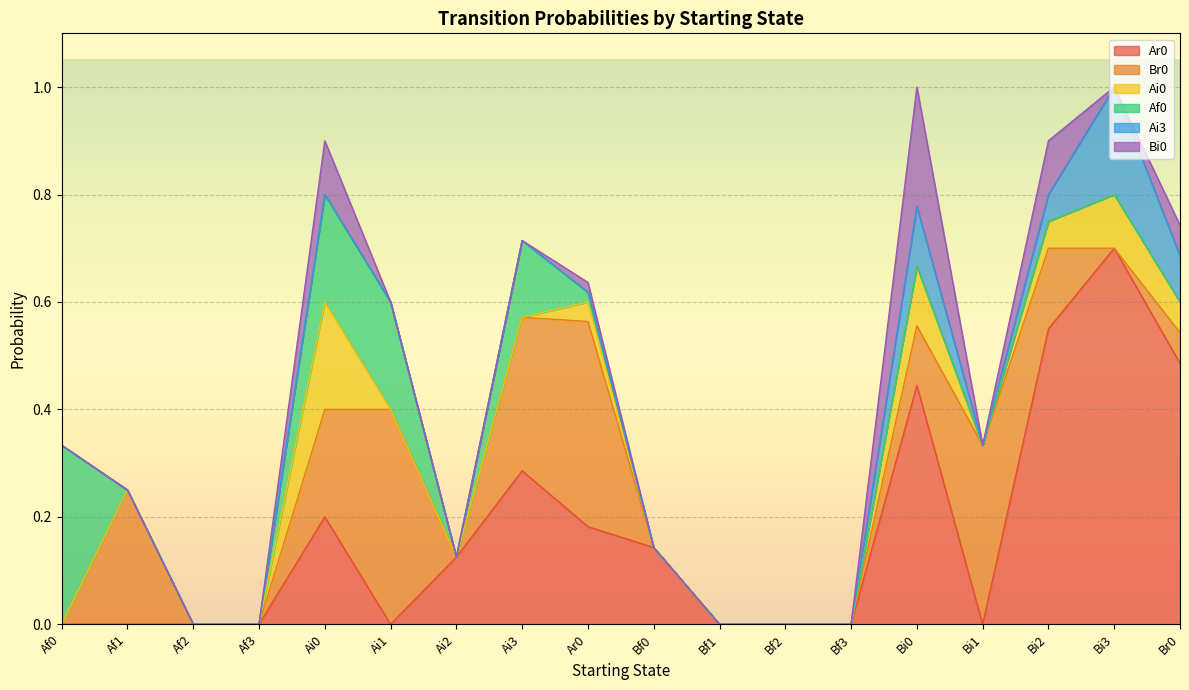

Reading right to left, transcribe all the data shown in this chart.

Ar0: Br0=0.5	Bi3=0.7	Bi2=0.6	Bi1=0.0	Bi0=0.4	Bf3=0.0	Bf2=0.0	Bf1=0.0	Bf0=0.1	Ar0=0.2	Ai3=0.3	Ai2=0.1	Ai1=0.0	Ai0=0.2	Af3=0.0	Af2=0.0	Af1=0.0	Af0=0.0
Br0: Br0=0.1	Bi3=0.0	Bi2=0.1	Bi1=0.3	Bi0=0.1	Bf3=0.0	Bf2=0.0	Bf1=0.0	Bf0=0.0	Ar0=0.4	Ai3=0.3	Ai2=0.0	Ai1=0.4	Ai0=0.2	Af3=0.0	Af2=0.0	Af1=0.2	Af0=0.0
Ai0: Br0=0.1	Bi3=0.1	Bi2=0.1	Bi1=0.0	Bi0=0.1	Bf3=0.0	Bf2=0.0	Bf1=0.0	Bf0=0.0	Ar0=0.0	Ai3=0.0	Ai2=0.0	Ai1=0.0	Ai0=0.2	Af3=0.0	Af2=0.0	Af1=0.0	Af0=0.0
Af0: Br0=0.0	Bi3=0.0	Bi2=0.0	Bi1=0.0	Bi0=0.0	Bf3=0.0	Bf2=0.0	Bf1=0.0	Bf0=0.0	Ar0=0.0	Ai3=0.1	Ai2=0.0	Ai1=0.2	Ai0=0.2	Af3=0.0	Af2=0.0	Af1=0.0	Af0=0.3
Ai3: Br0=0.1	Bi3=0.2	Bi2=0.1	Bi1=0.0	Bi0=0.1	Bf3=0.0	Bf2=0.0	Bf1=0.0	Bf0=0.0	Ar0=0.0	Ai3=0.0	Ai2=0.0	Ai1=0.0	Ai0=0.0	Af3=0.0	Af2=0.0	Af1=0.0	Af0=0.0
Bi0: Br0=0.1	Bi3=0.0	Bi2=0.1	Bi1=0.0	Bi0=0.2	Bf3=0.0	Bf2=0.0	Bf1=0.0	Bf0=0.0	Ar0=0.0	Ai3=0.0	Ai2=0.0	Ai1=0.0	Ai0=0.1	Af3=0.0	Af2=0.0	Af1=0.0	Af0=0.0